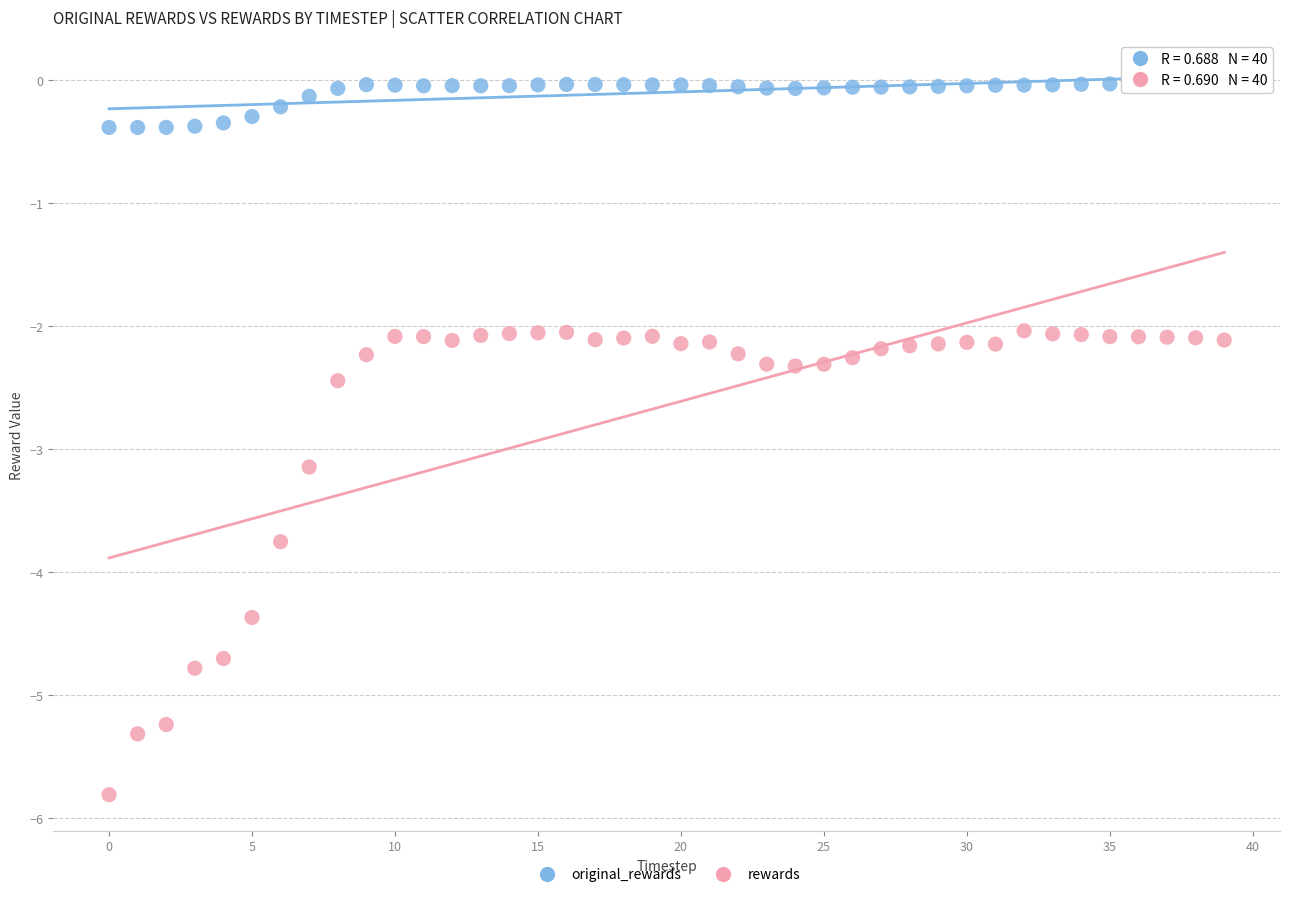

Which series reaches the minimum Y coordinate?

rewards